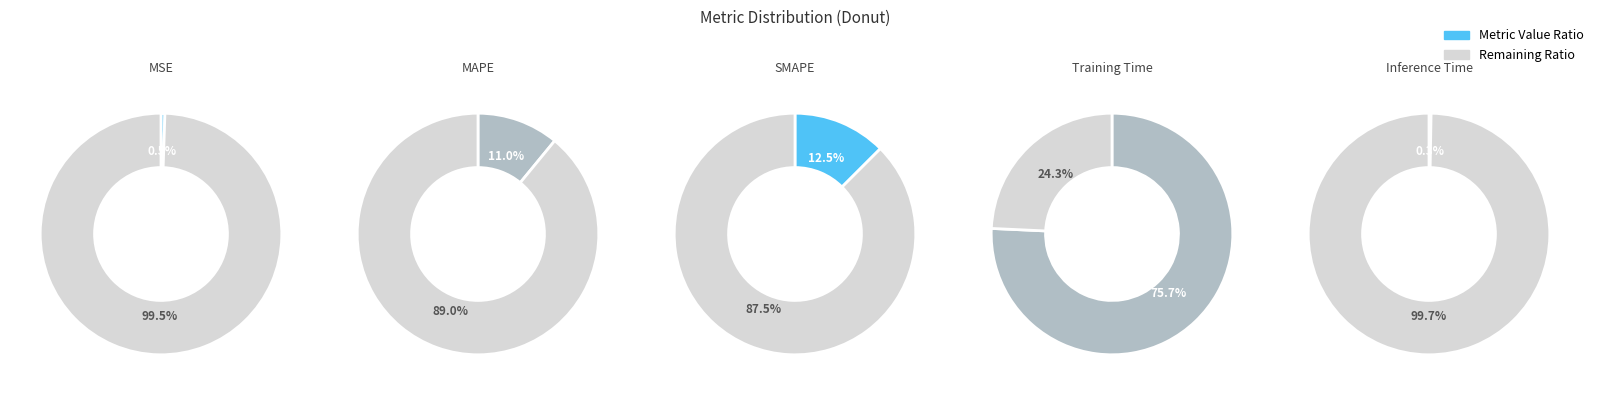

True or false: Training Time accounts for 81% of the total.

False